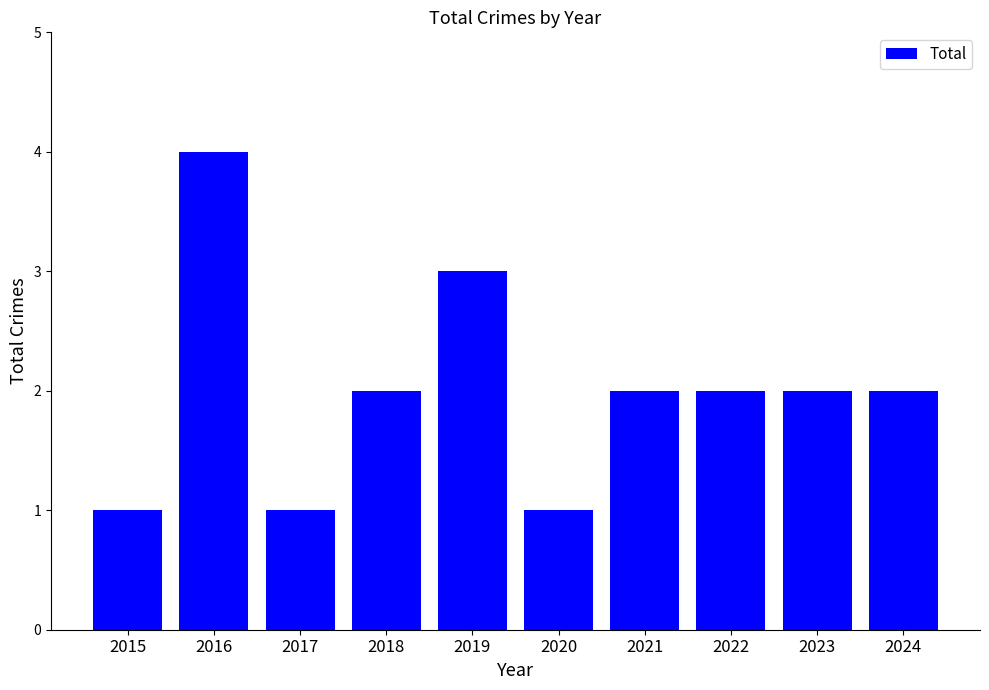

Reading left to right, extract all data points from this chart.

2015=1	2016=4	2017=1	2018=2	2019=3	2020=1	2021=2	2022=2	2023=2	2024=2